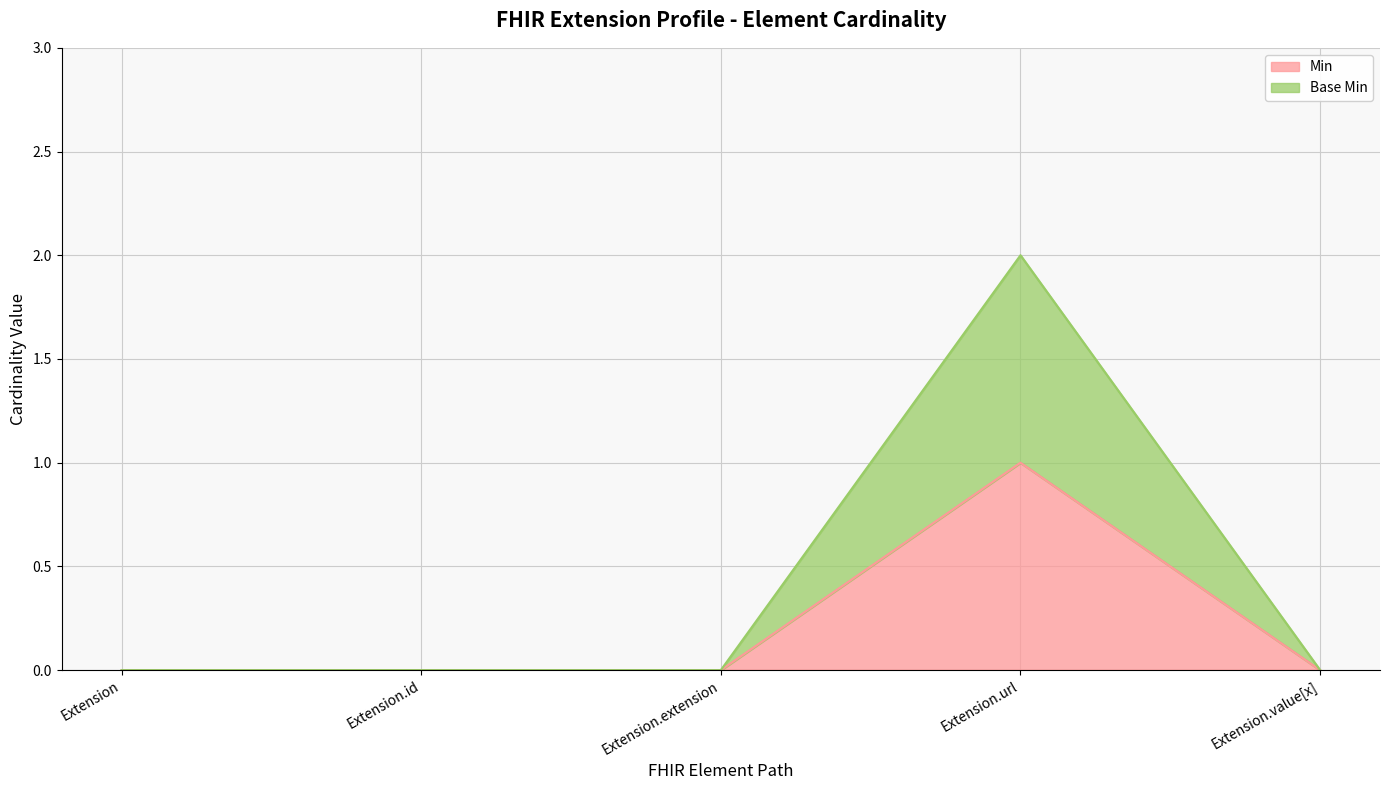

List the series in order of their overall mean, highest first.

Base Min, Min